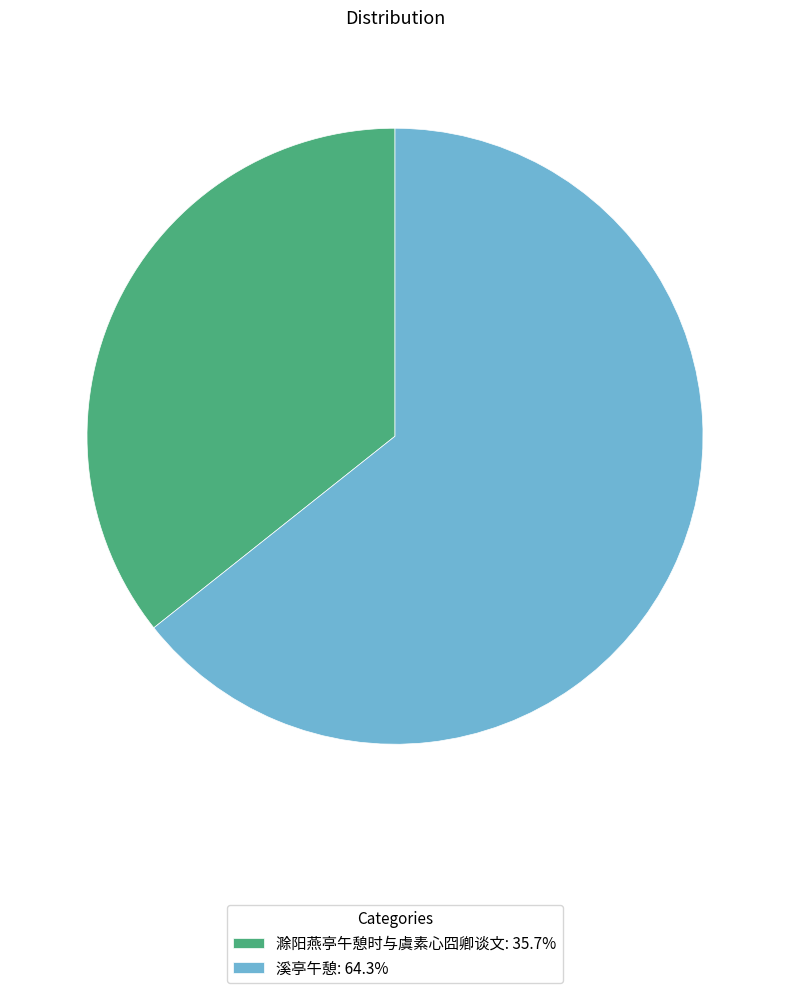

What is the ratio of the value at 溪亭午憩: 64.3% to the value at 滁阳燕亭午憩时与虞素心囧卿谈文: 35.7%?

1.8